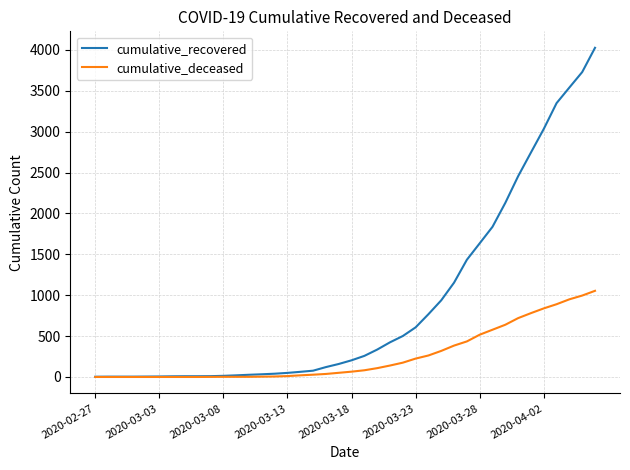

Which series has the widest spread of values?

cumulative_recovered